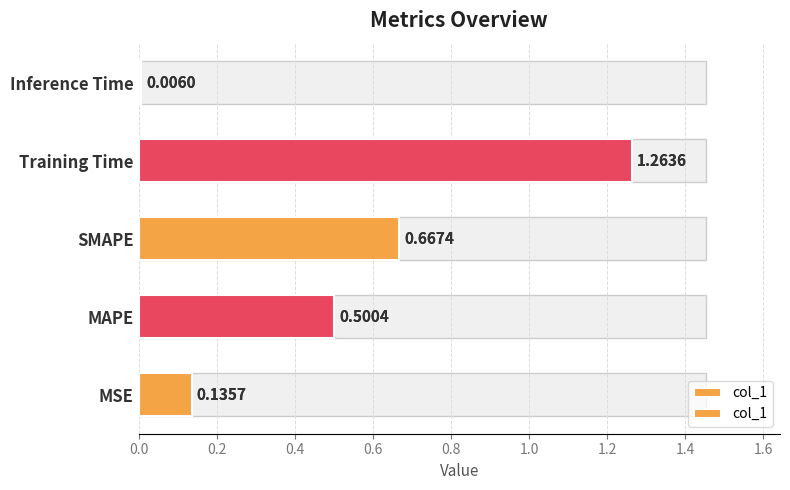

The chart shows a value of 0.7 at SMAPE. True or false?

True